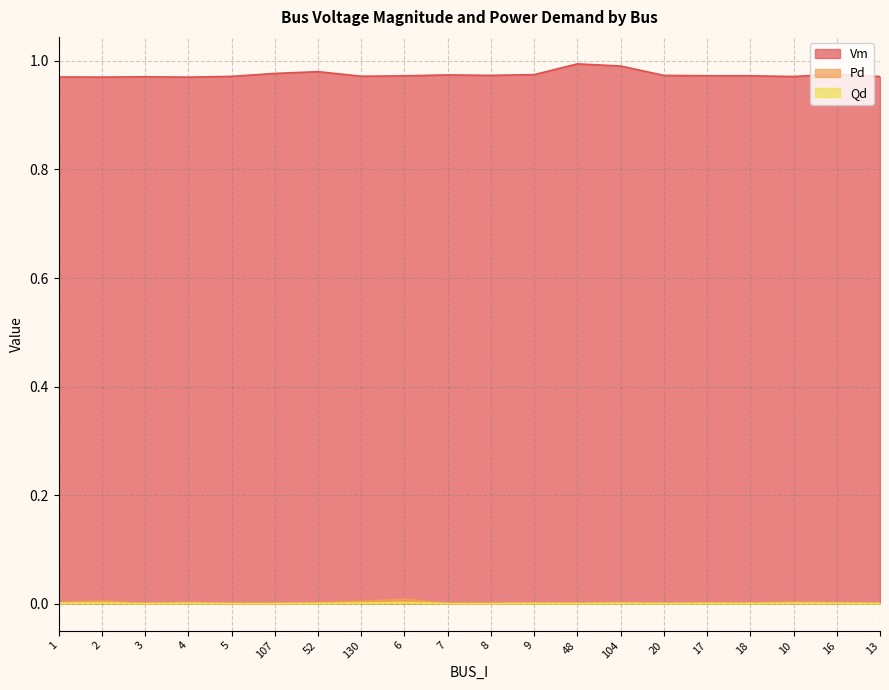

How many lines are shown in the chart?

3